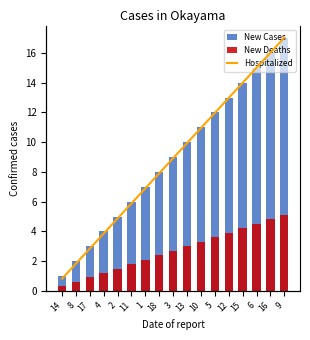

Where does the New Deaths series first go above 2?

1